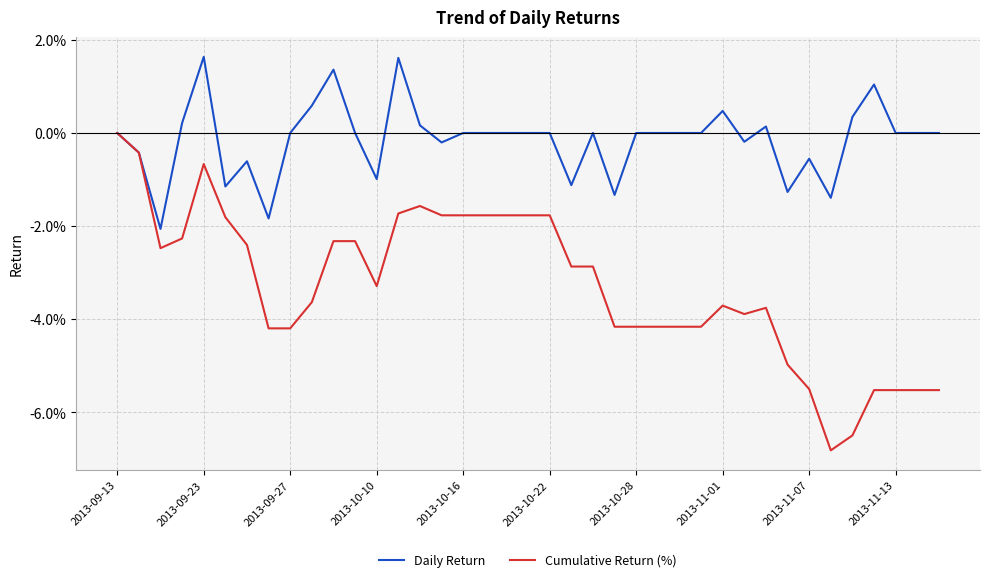

List the series in order of their peak value, lowest first.

Cumulative Return (%), Daily Return